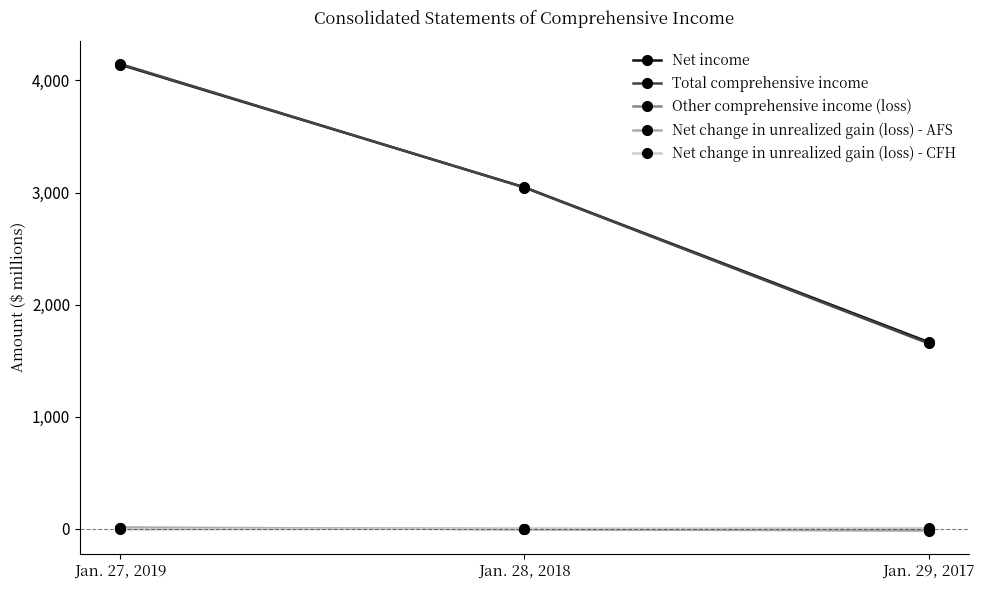

What is the sum of the Net change in unrealized gain (loss) - AFS values at Jan. 29, 2017 and Jan. 27, 2019?

-5